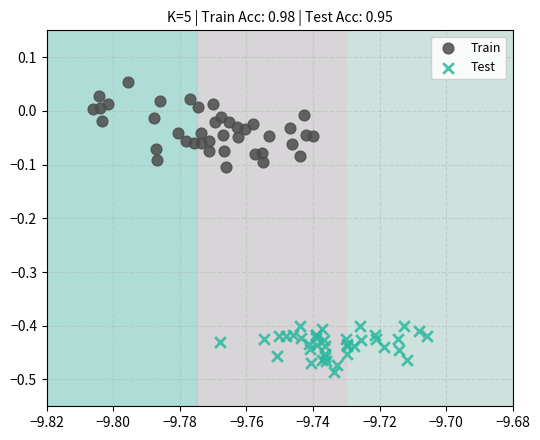

Which series has the widest spread of Y values?

Train